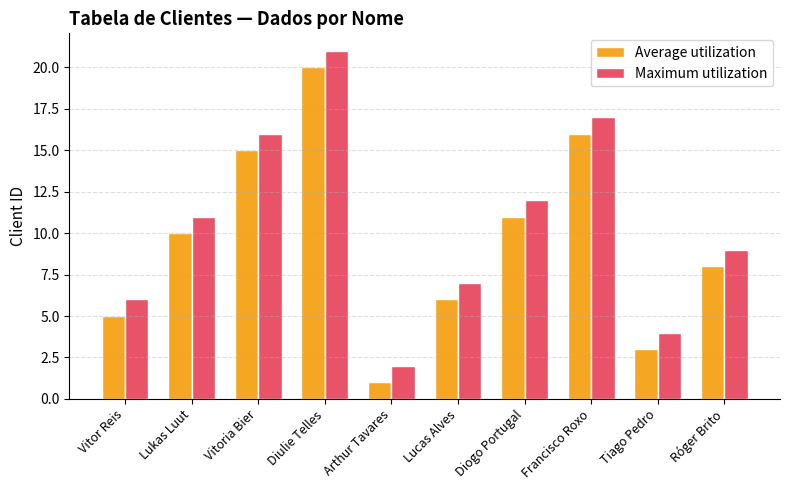

What are all the series names shown in the legend?

Average utilization, Maximum utilization